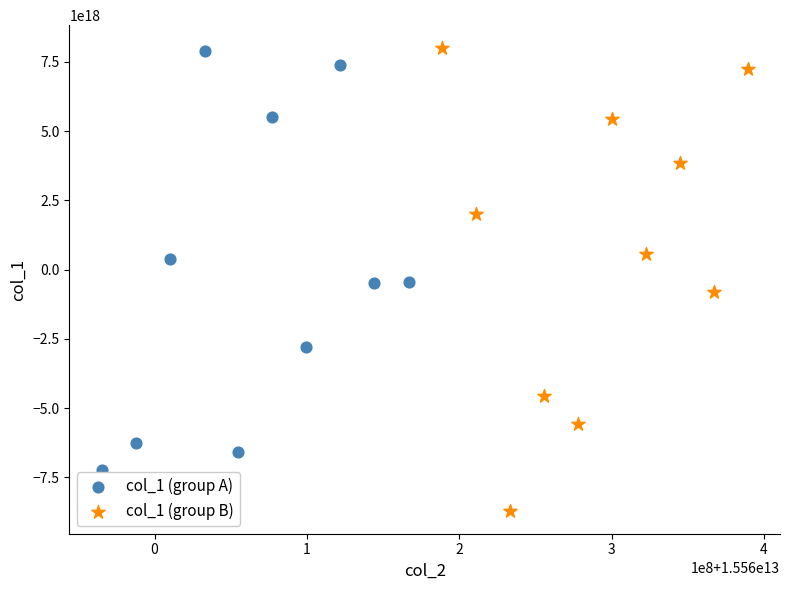

Which series has the widest spread of Y values?

col_1 (group B)